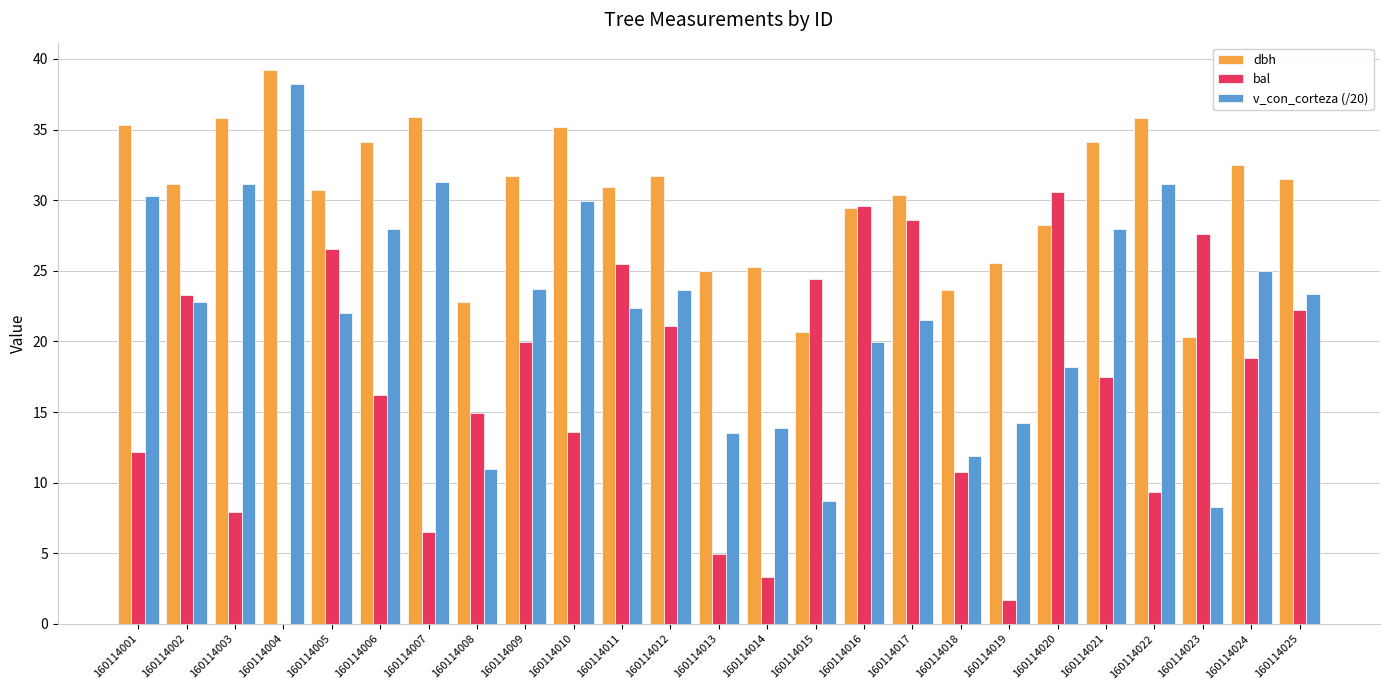

The dbh series shows 55.1 at 160114006. True or false?

False